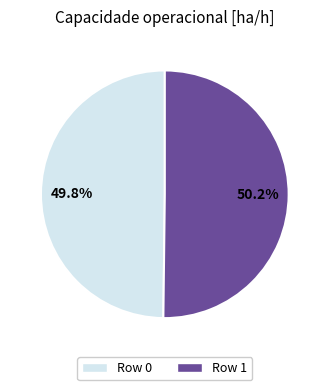

What percentage is the Row 1 slice, to the nearest percent?

50%